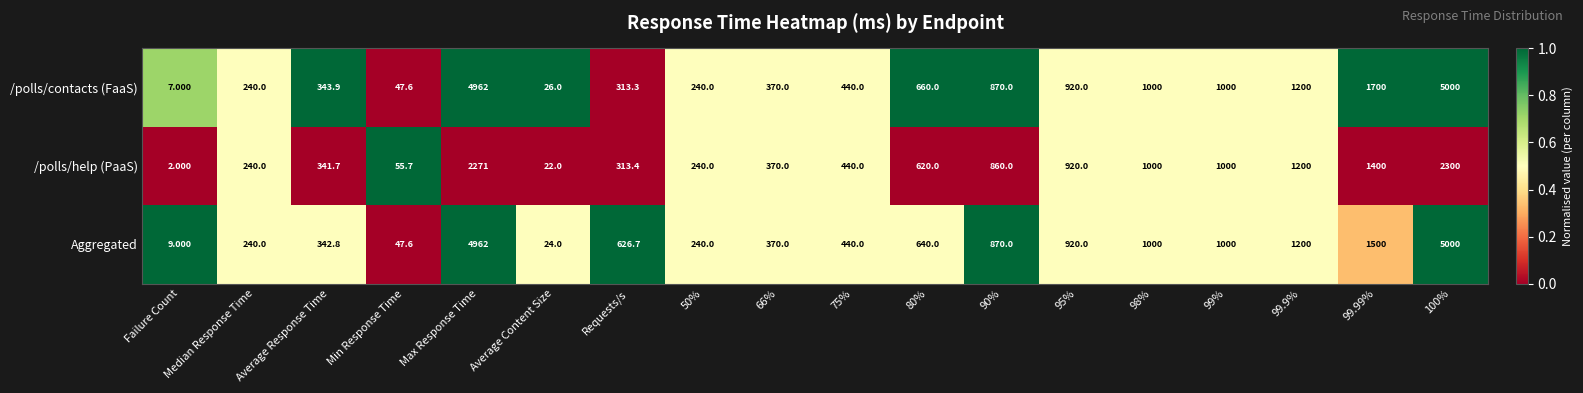

Which series has the widest spread of values?

/polls/contacts (FaaS)